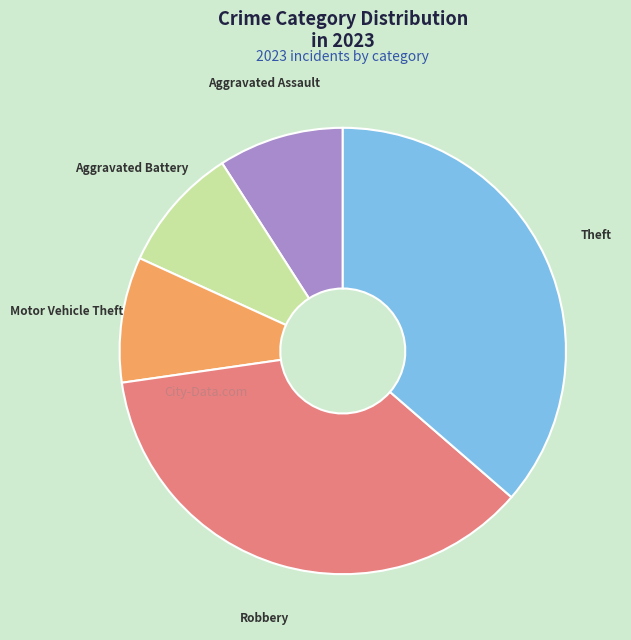

Does Theft represent more than half of the total?

No